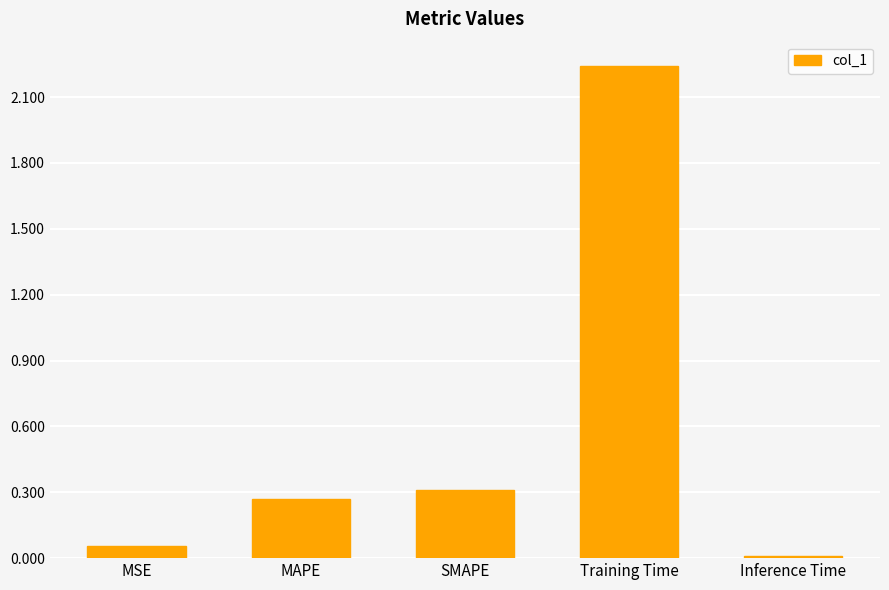

Between Training Time and MSE, which is larger?

Training Time